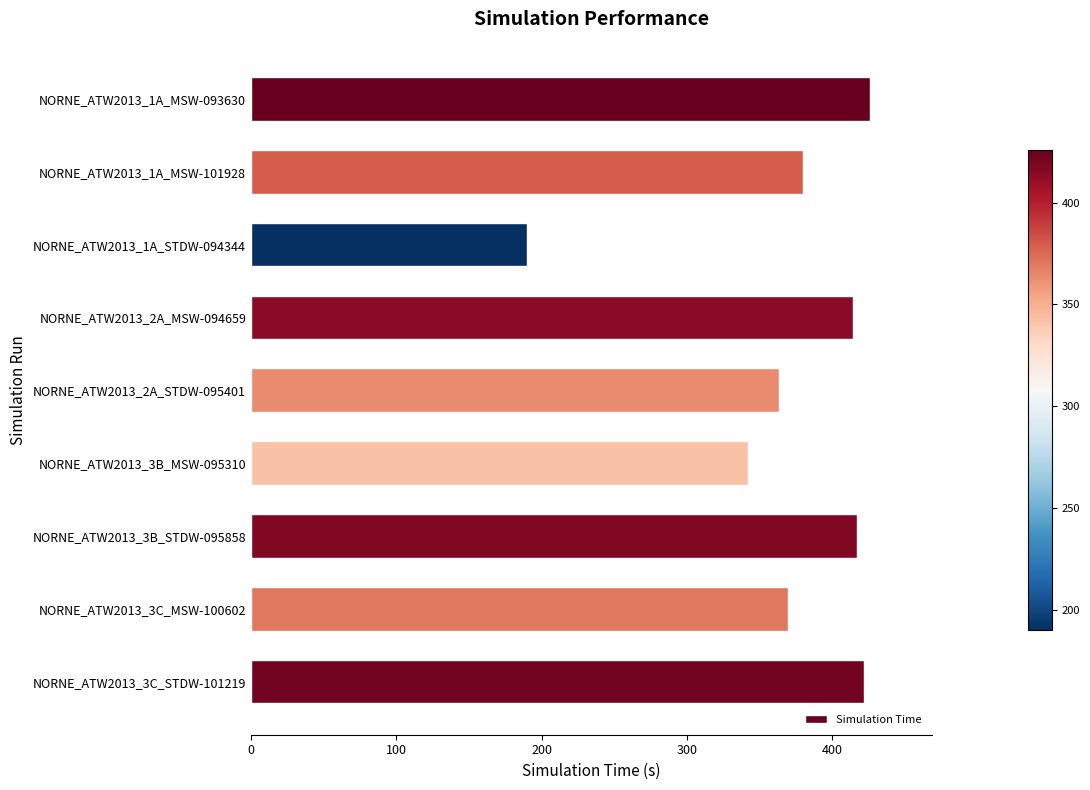

What is the greatest value displayed?

425.9